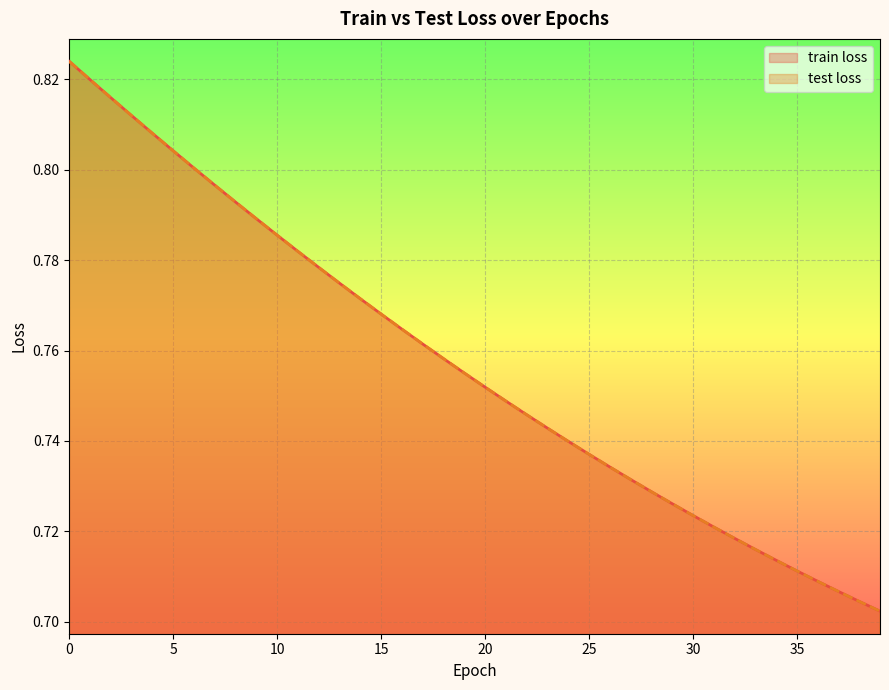

True or false: test loss has a value of 1.1 at 28.

False